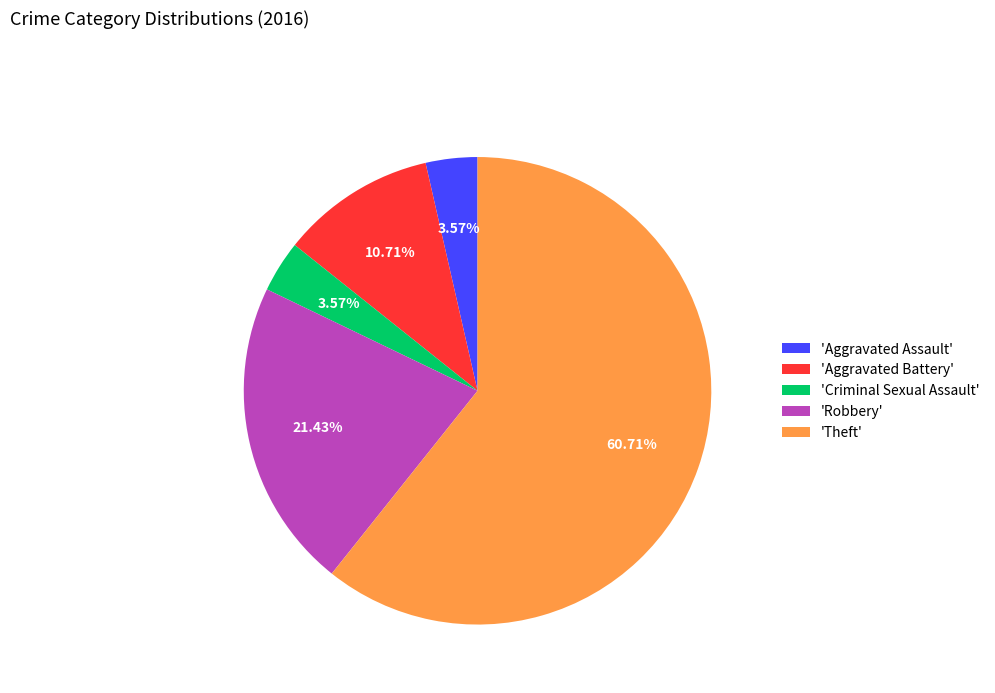

Between 'Criminal Sexual Assault' and 'Theft', which is larger?

'Theft'